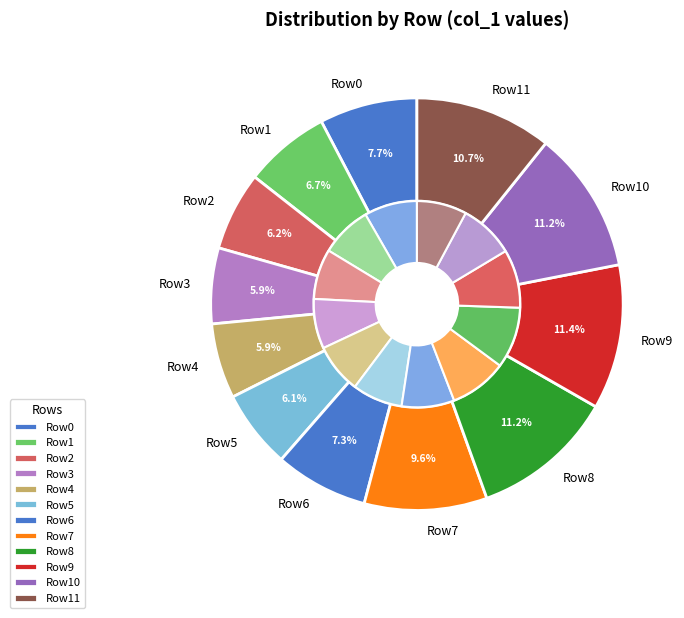

Which category has the smallest portion of the pie?

4